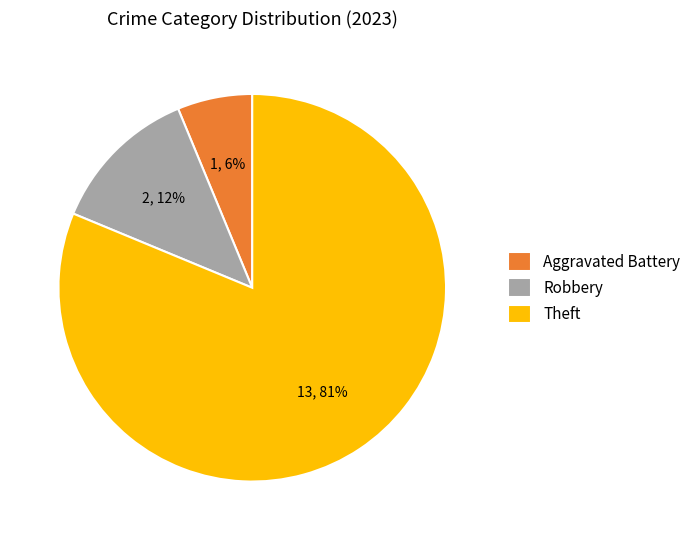

To the nearest percent, what percentage of the pie is Aggravated Battery?

6%